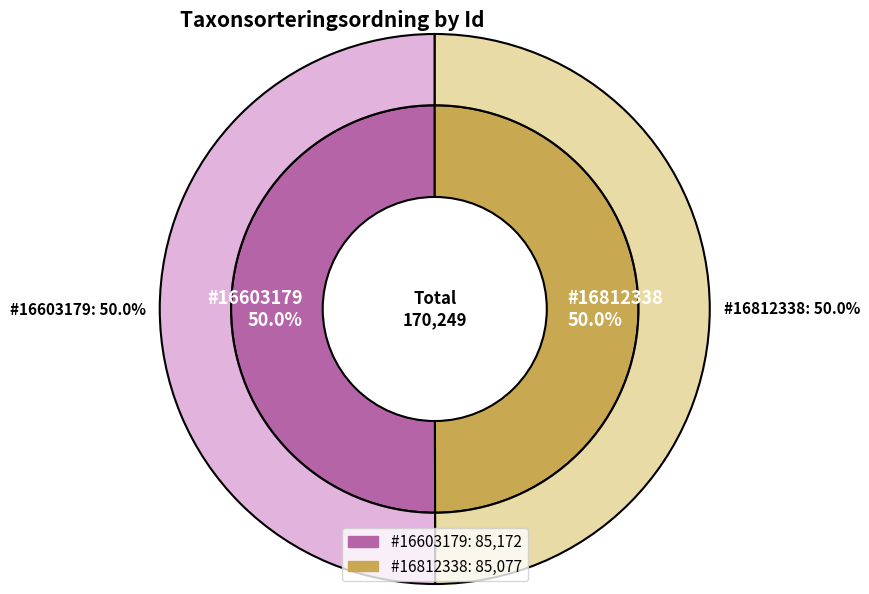

What percentage is NOT represented by 16603179?

50.0%